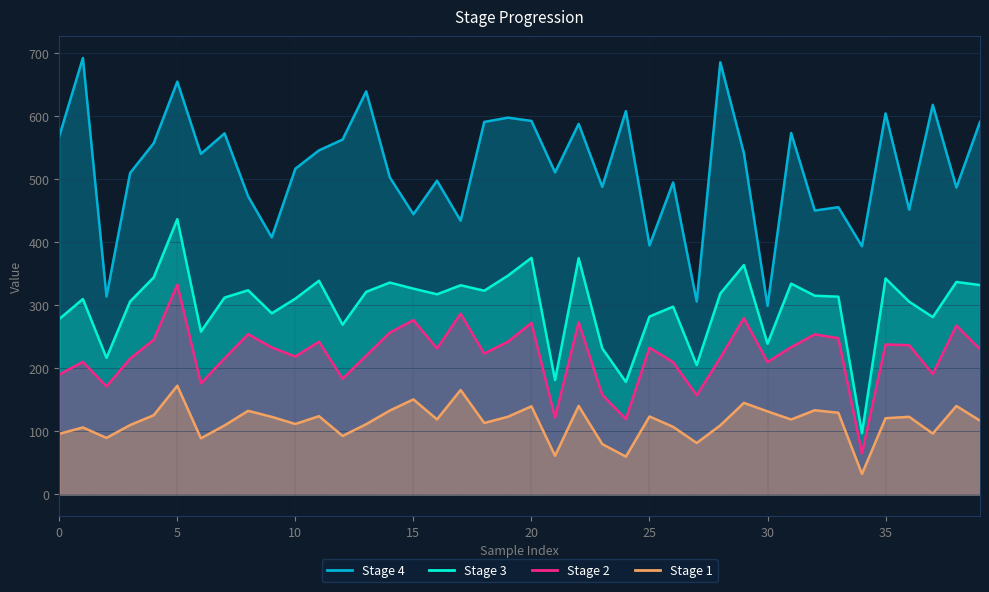

Between 36 and 14, which is larger?

14